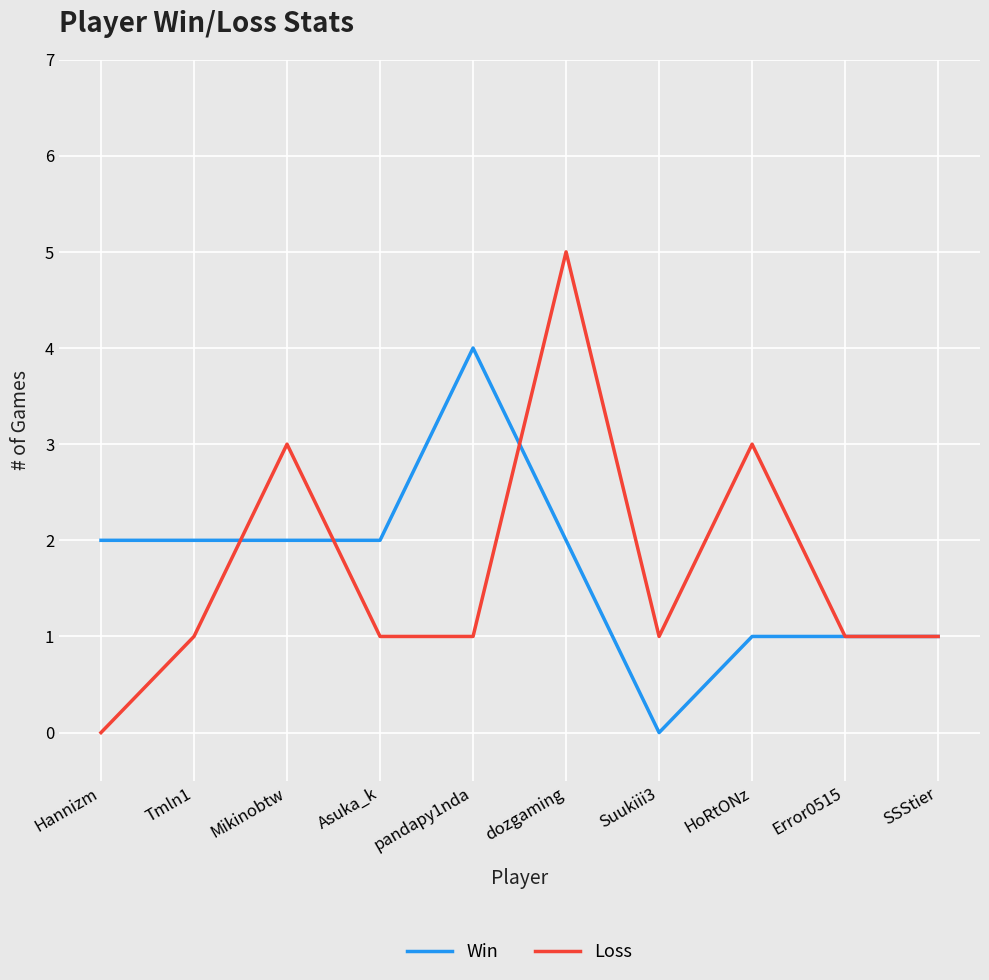

The Win series shows 0 at Suukiii3. True or false?

True